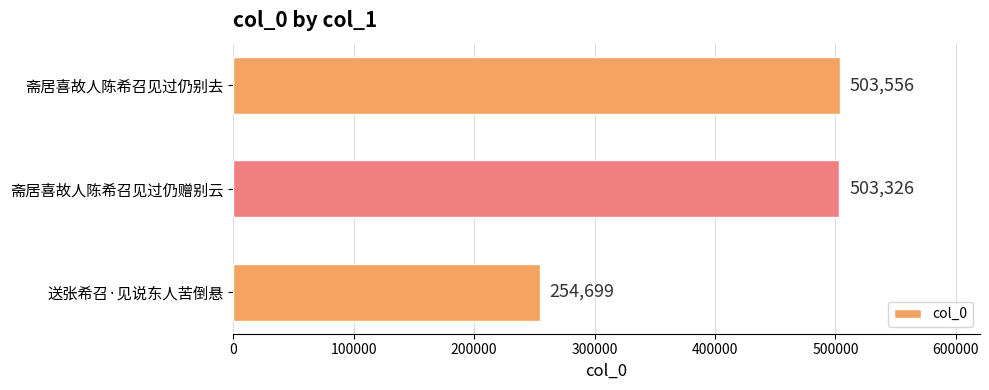

List the labels in order of value, largest first.

斋居喜故人陈希召见过仍别去, 斋居喜故人陈希召见过仍赠别云, 送张希召·见说东人苦倒悬